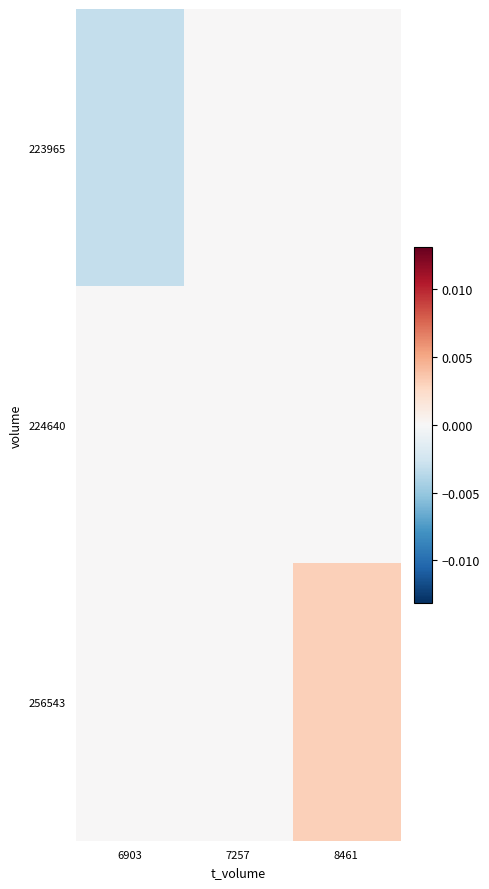

Between 7257 and 8461, which series saw the biggest shift?

256543